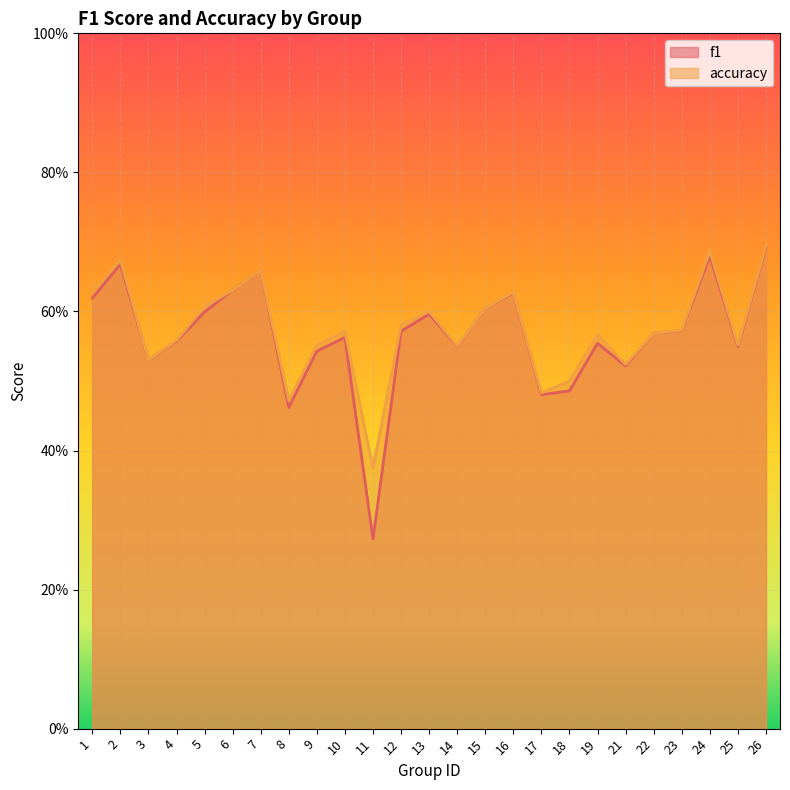

Where is accuracy nearest to the value 0?

11